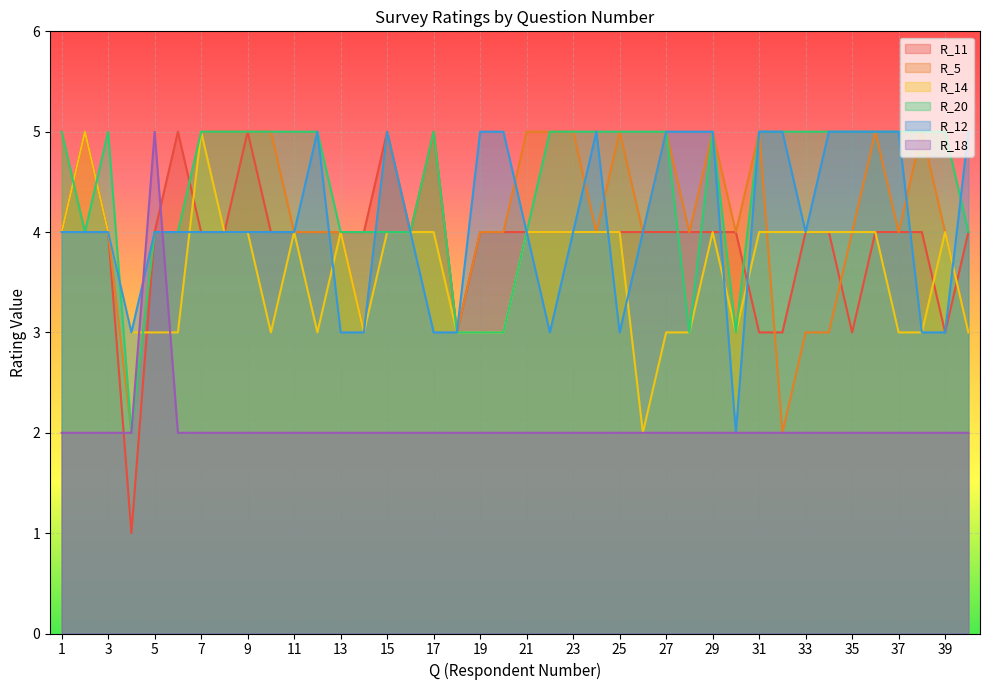

Which category has the highest value in the R_12 series?

12